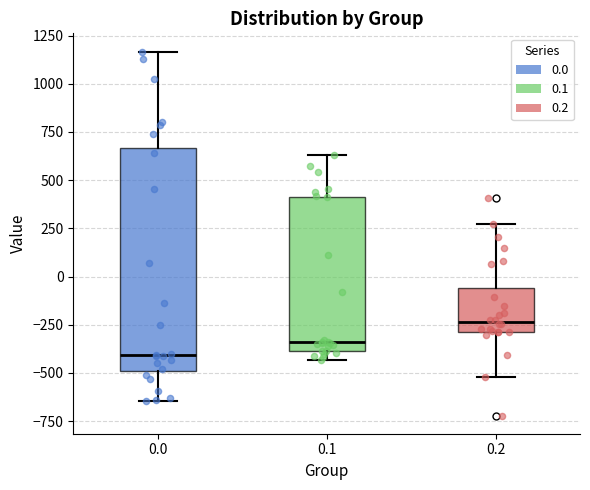

Reading left to right, read every box against the y-axis: the position of its median line, the range the box covers, and the ends of its whiskers. The values are not printed on the chart, so give them approximately, as read against the axis.

0.0: median -400, box -500 to 650, whiskers -650 to 1150
0.1: median -350, box -400 to 400, whiskers -450 to 650
0.2: median -250, box -300 to -50, whiskers -500 to 250